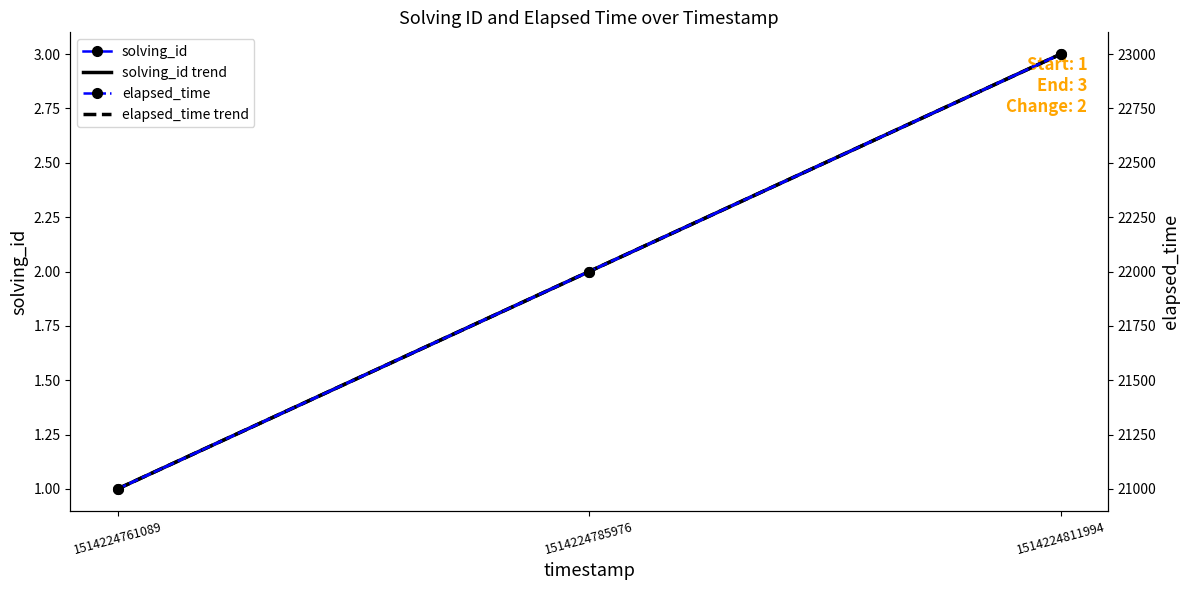

Which category has the lowest value across all series?

1514224761089